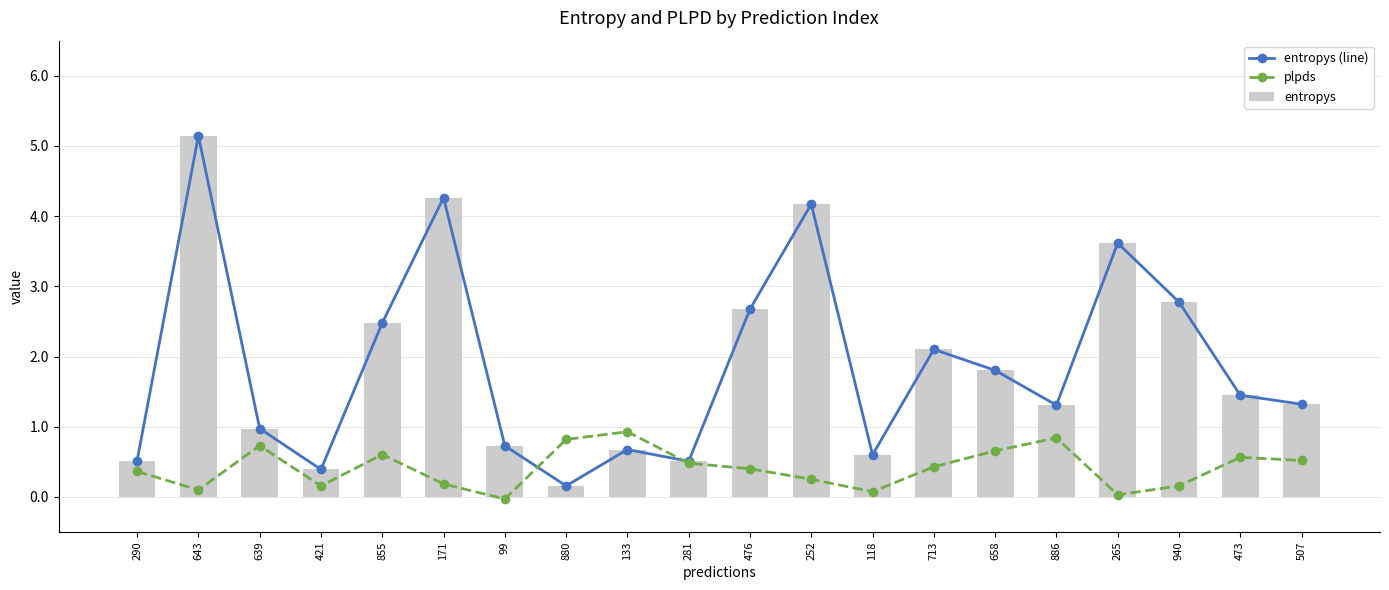

What is the spread (max minus min) of values at 99?

0.8